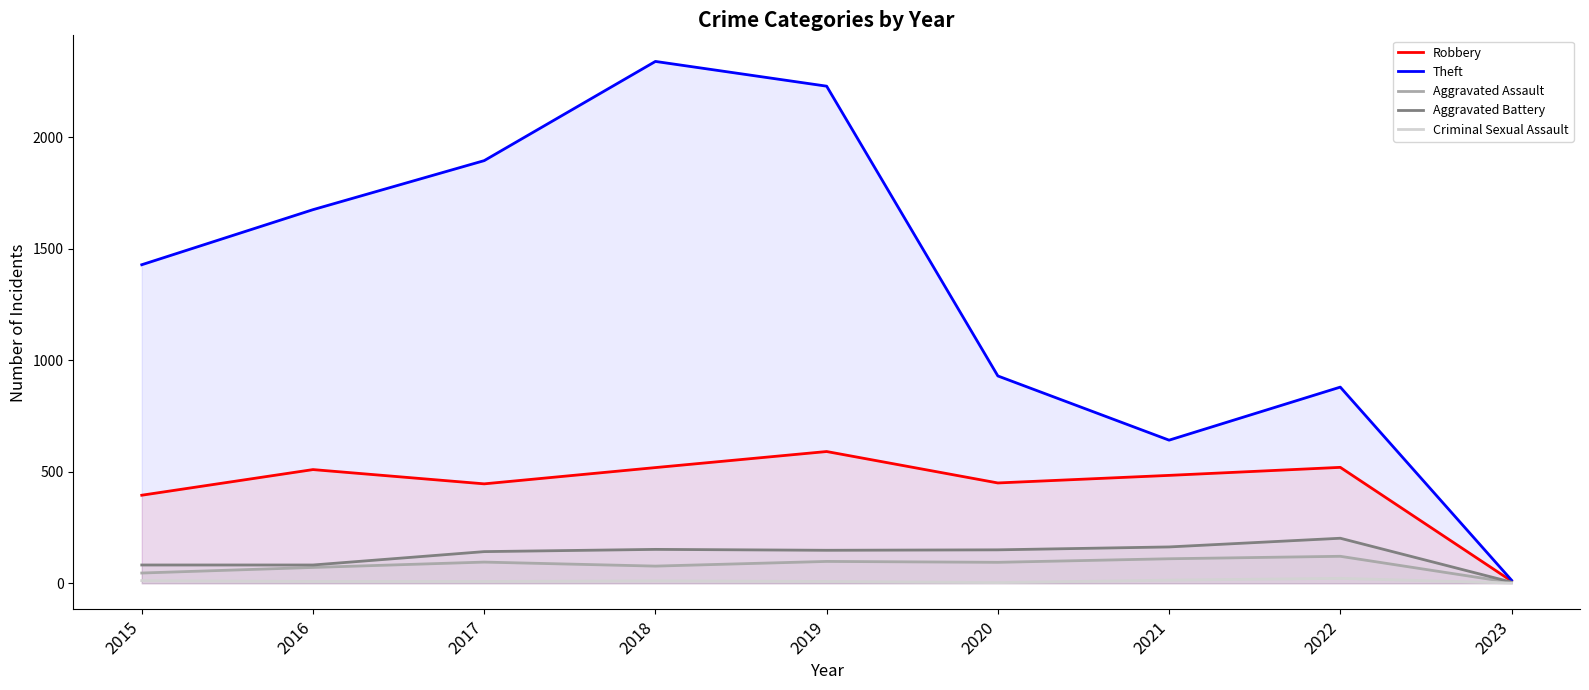

Is it true that Criminal Sexual Assault equals 8 at 2017?

True